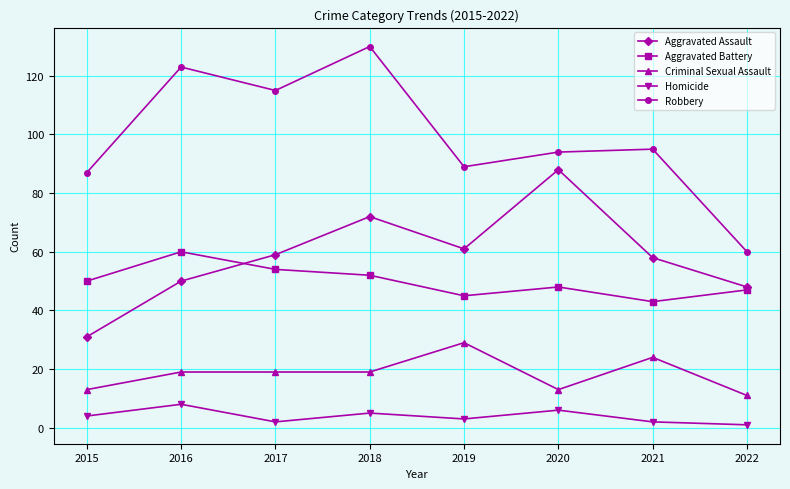

What is the average value of the Homicide series?

4